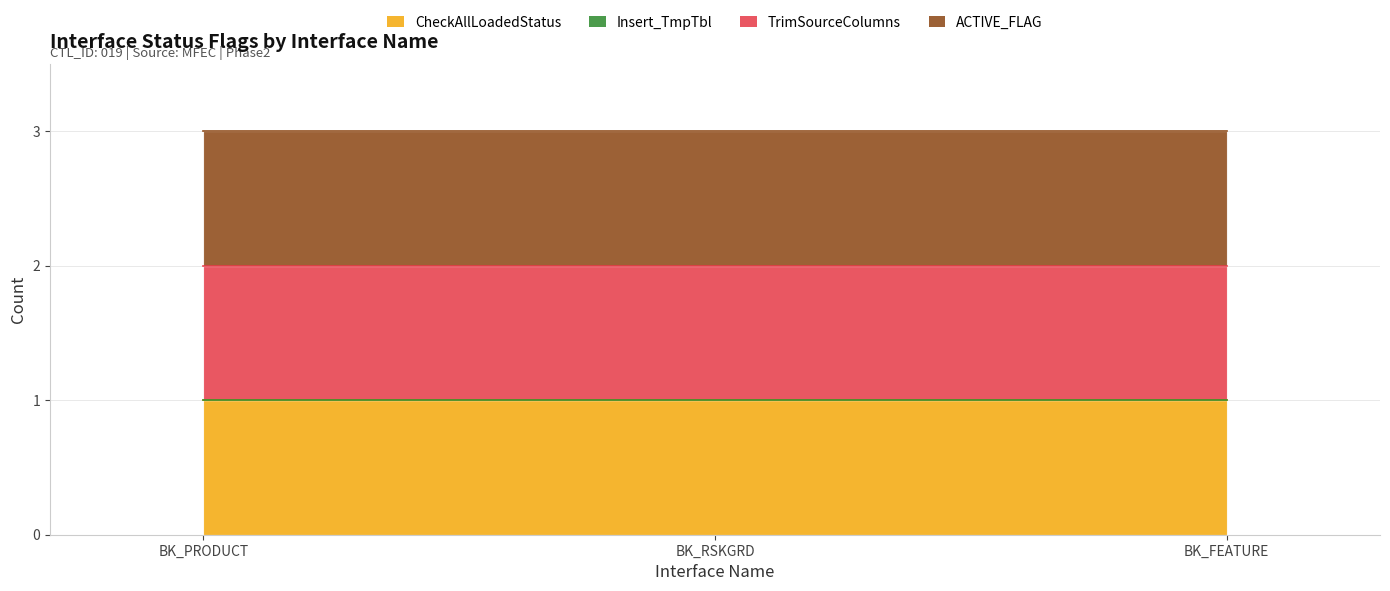

How many data points does each series have?

3